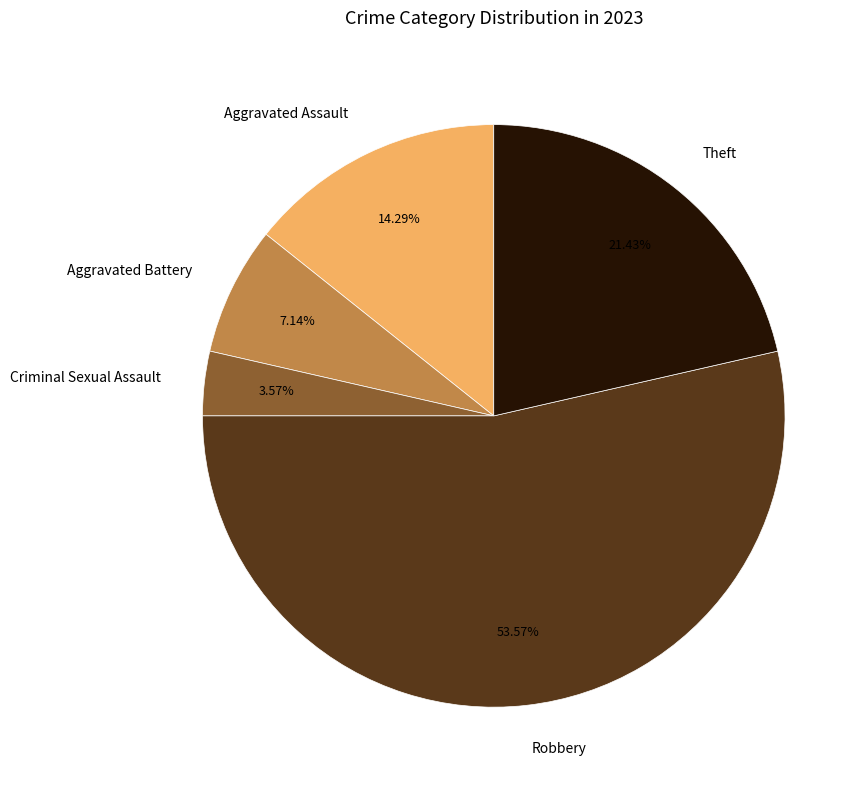

Does Robbery account for over 50% of the chart?

Yes